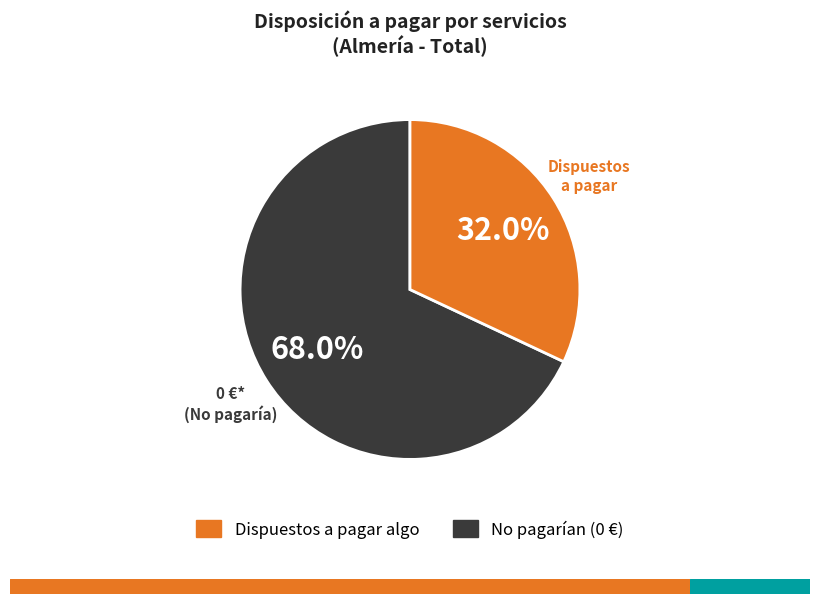

Is there a majority slice in this chart?

Yes